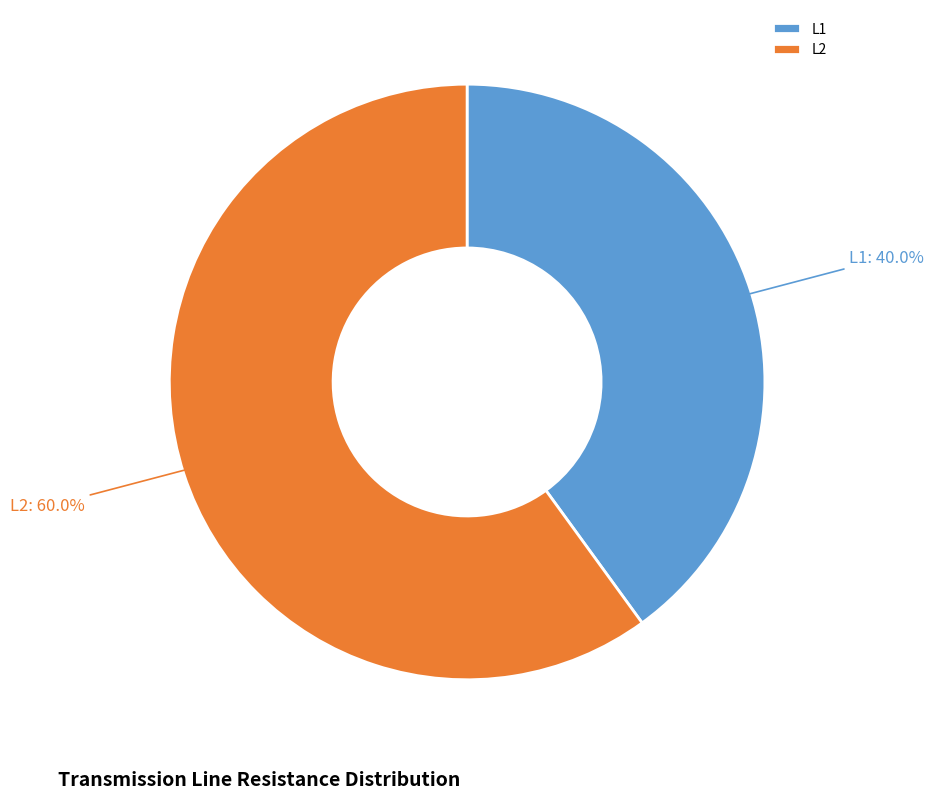

To the nearest percent, what is the difference between the L2 and L1 slice percentages?

20%